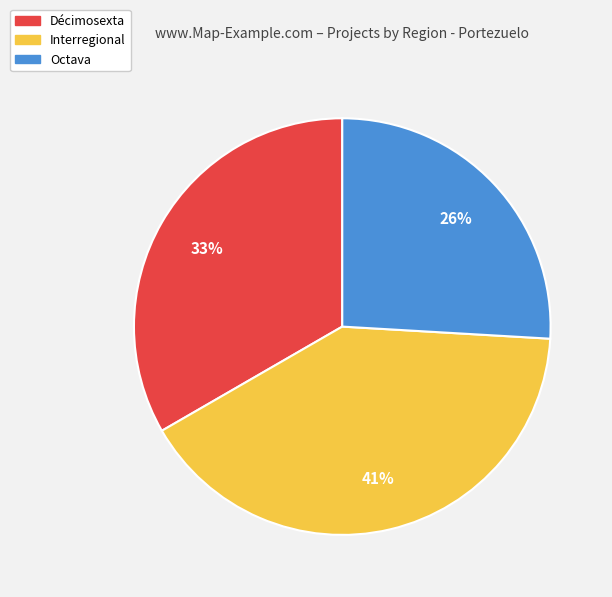

Do Interregional and Octava together represent more than half of the pie?

Yes